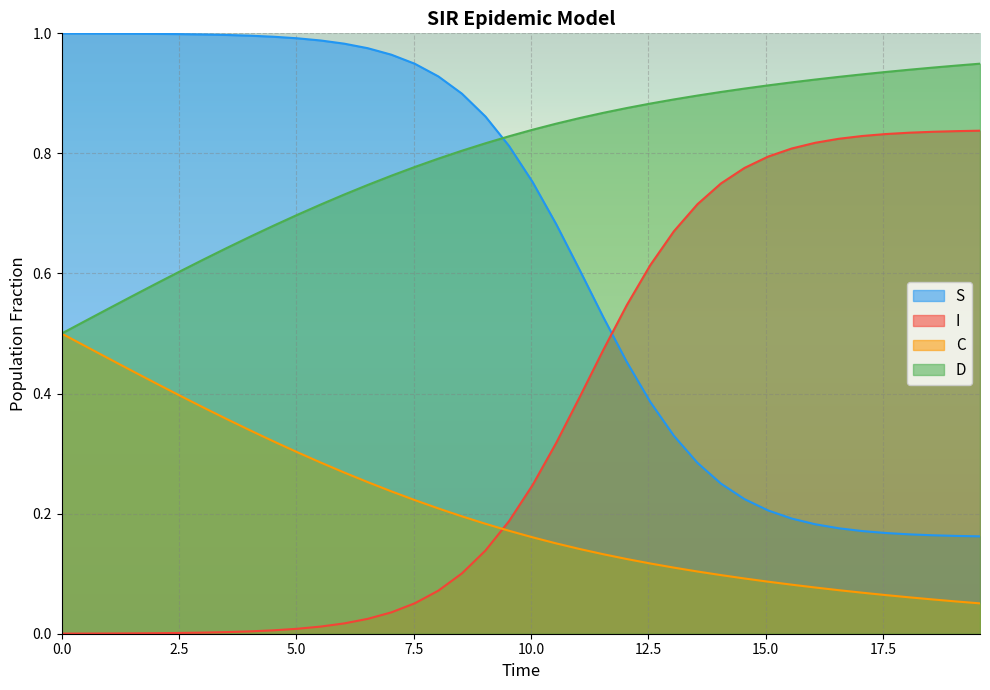

Which series has the largest total across all categories?

D